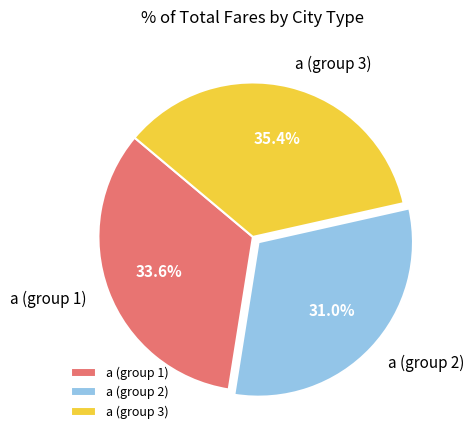

To the nearest percent, what is the difference between the largest and smallest slice percentages?

4%